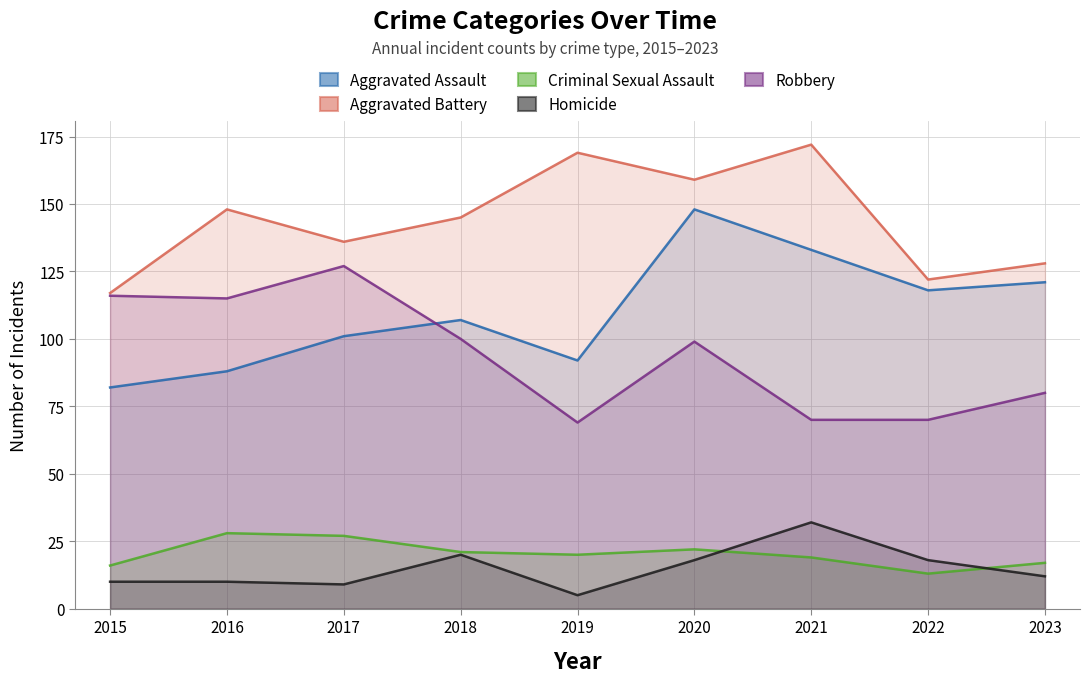

At which category does Homicide reach its first local peak?

2018